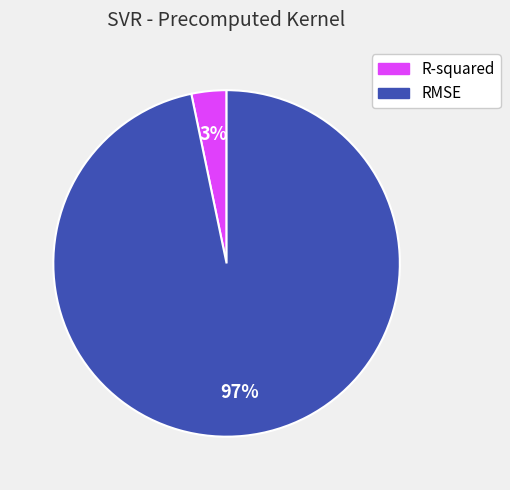

To the nearest percent, what portion does R-squared represent?

3%